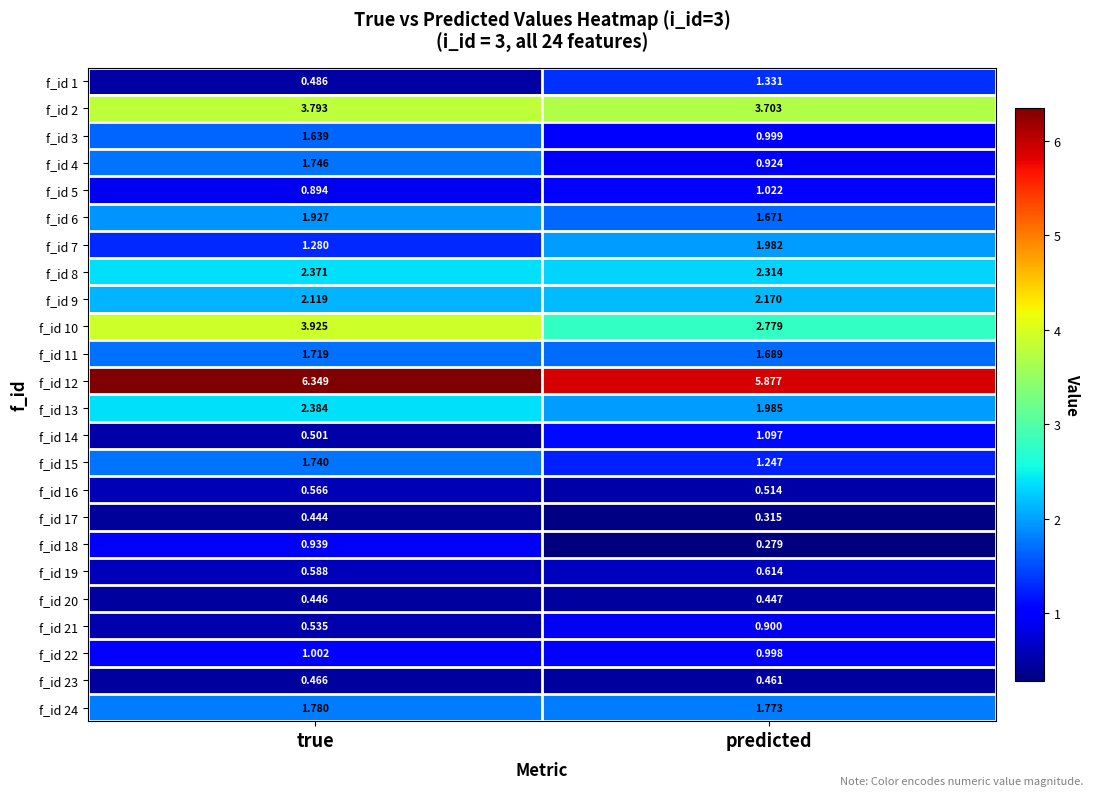

At which category is the sum across all series the highest?

true